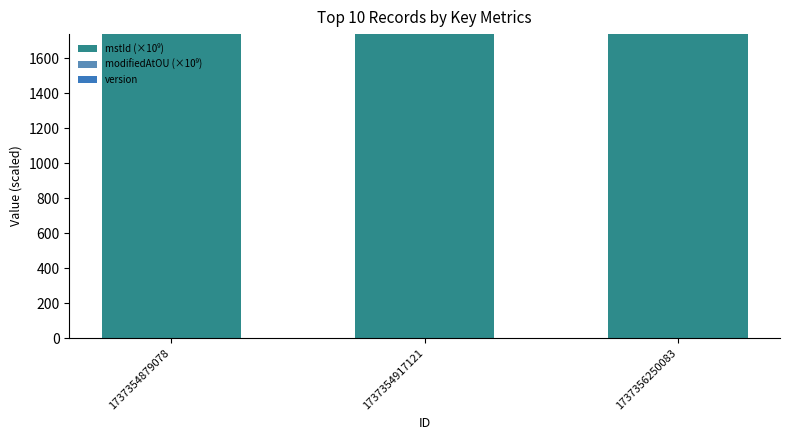

Between 1737354879078 and 1737354917121, which series saw the biggest shift?

mstId (×10⁹)